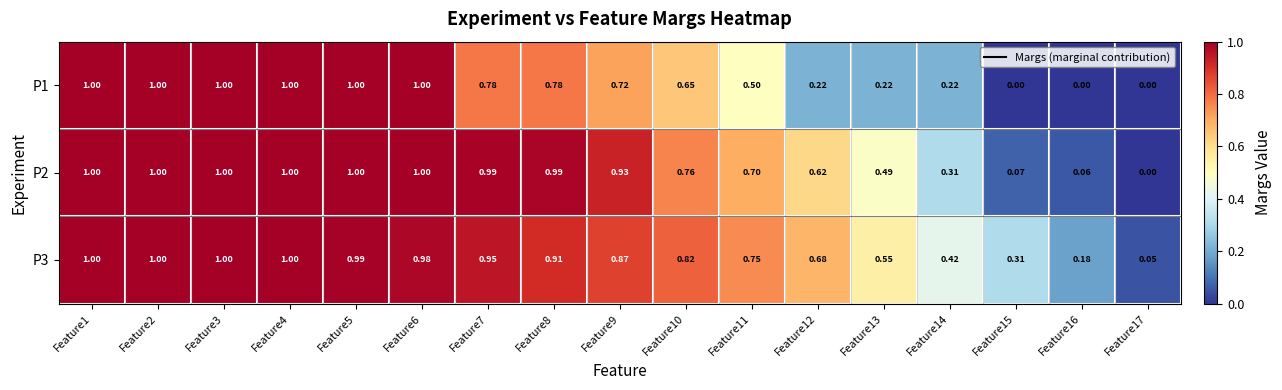

Is the value of P2 at Feature10 greater than the value of P3 at Feature6?

No